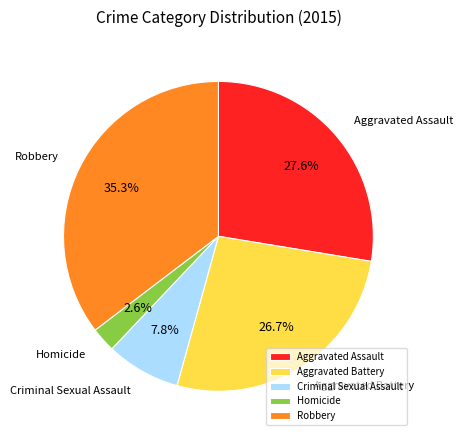

Which category has the biggest portion of the pie?

Robbery